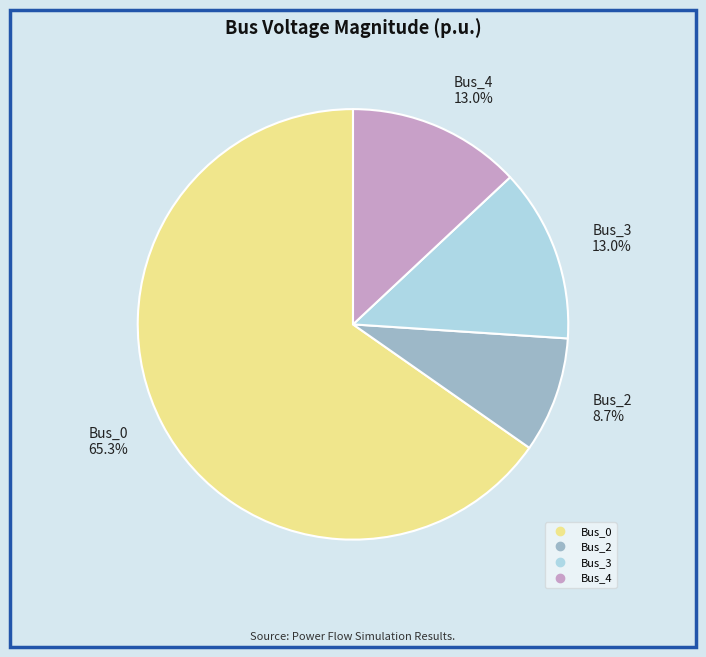

Is the sum of Bus_2 and Bus_0 greater than half?

Yes